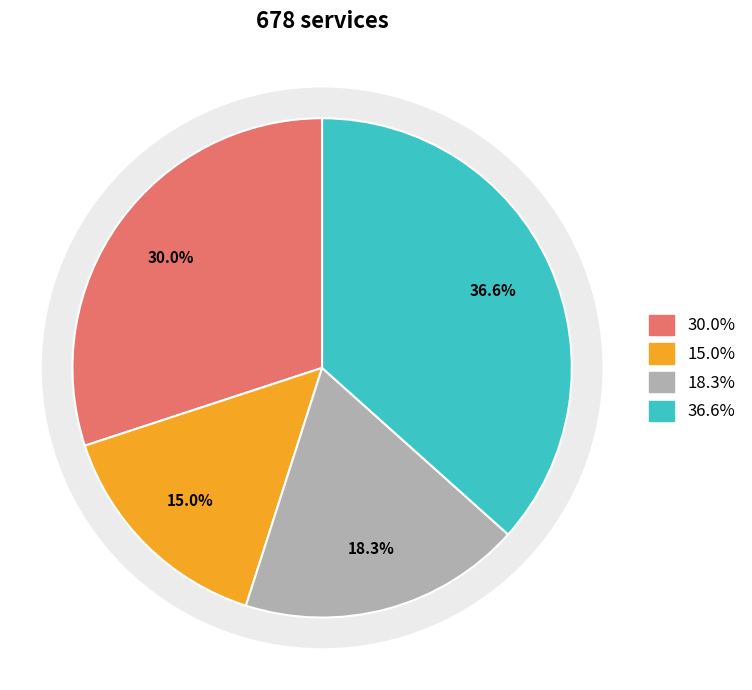

To the nearest percent, what portion does b represent?

15%